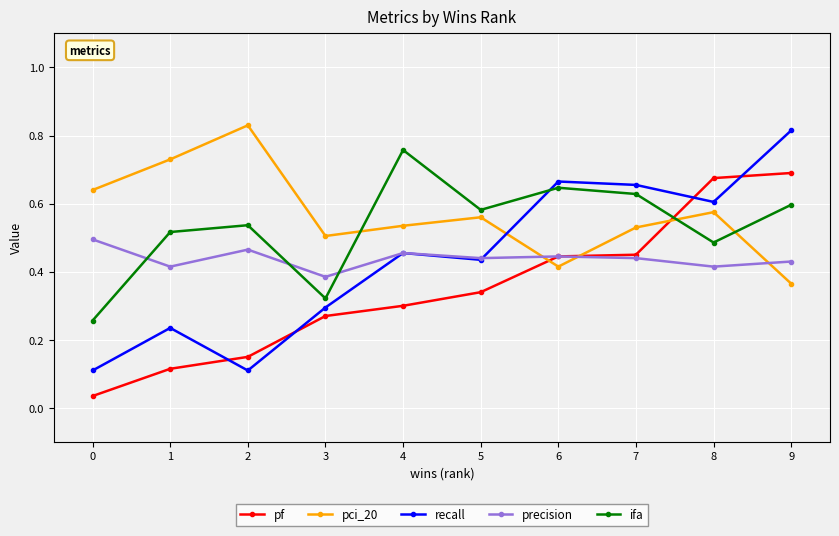

Which series has the largest range (max minus min)?

recall